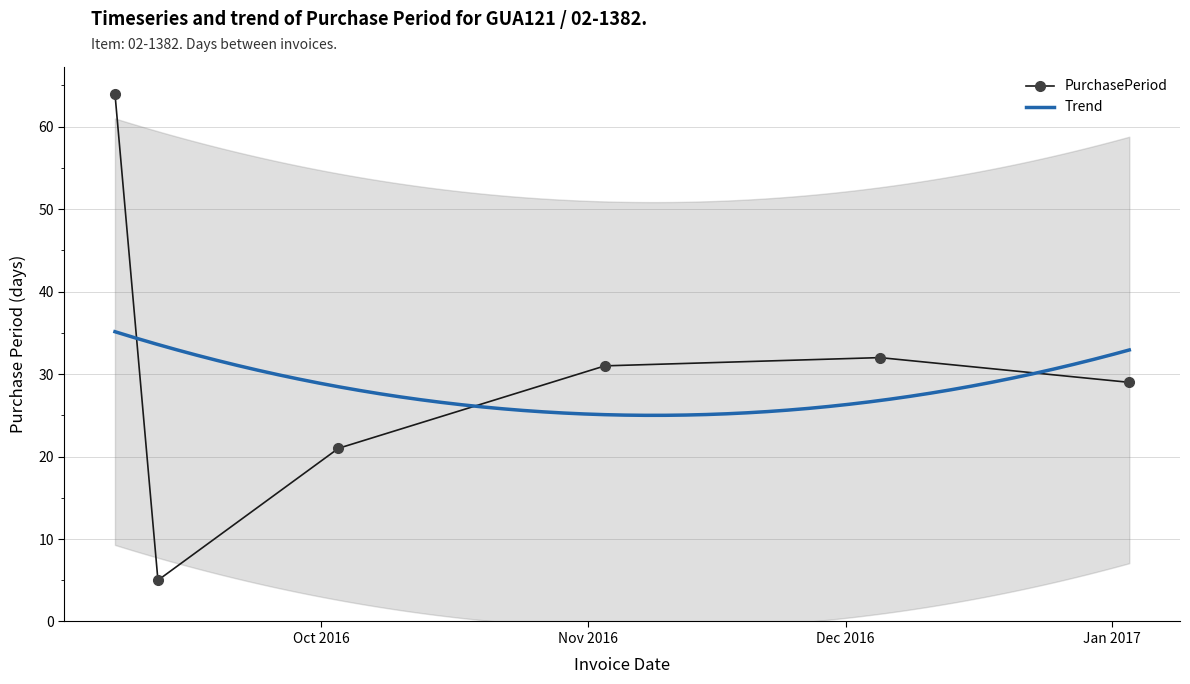

The chart shows a value of 16 at 2016-11-03. True or false?

False